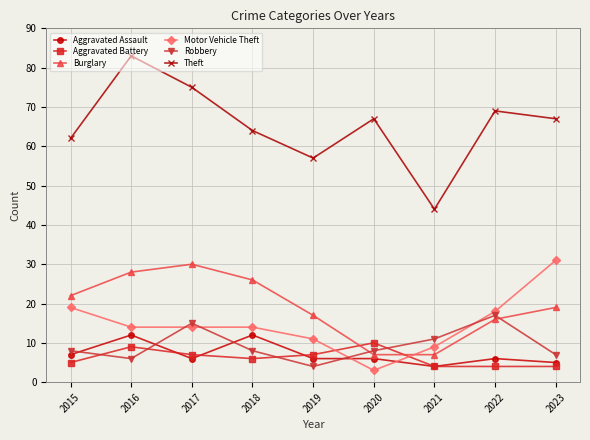

What is the total value across all series at 2016?

152